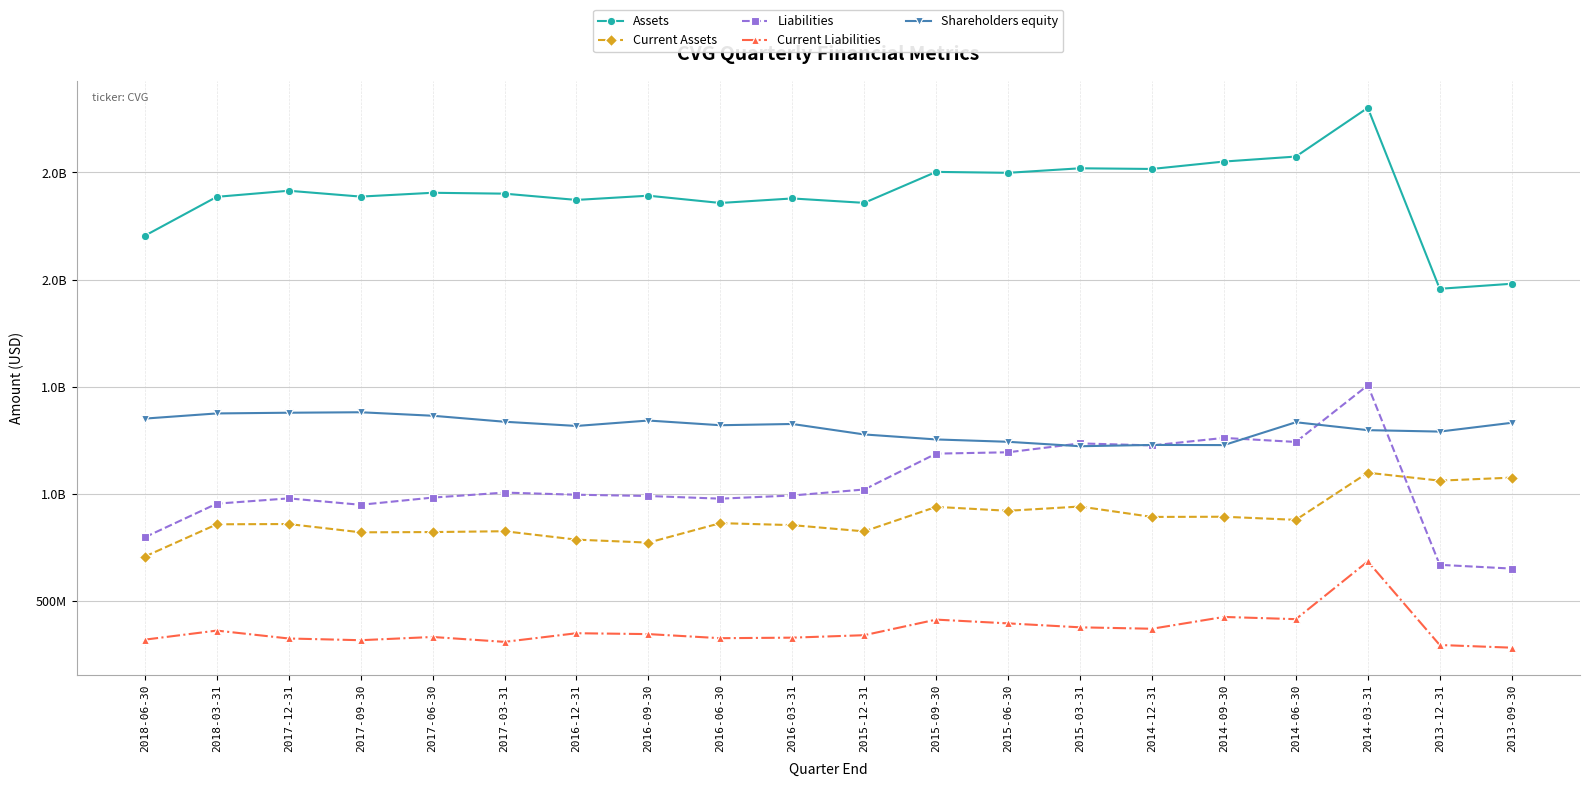

Is this an area chart (filled region under the line)?

No